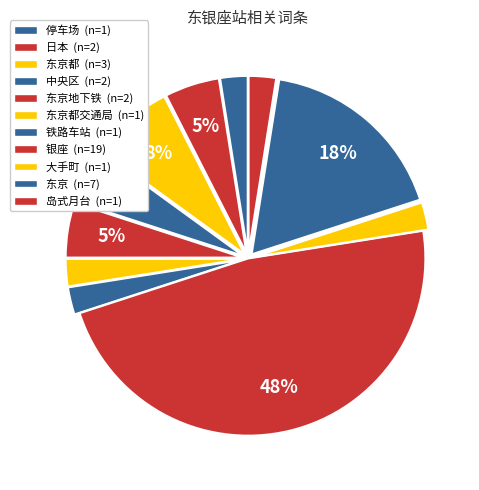

How many slices are in this pie chart?

11